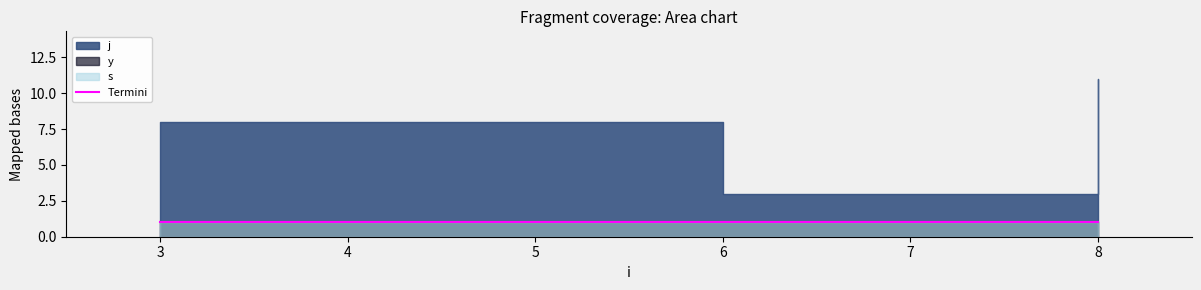

List the series in order of their peak value, lowest first.

y, s, j